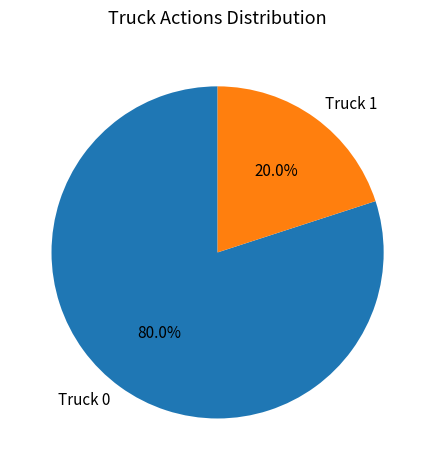

Combined, what portion of the pie is Truck 0 and Truck 1?

100.0%